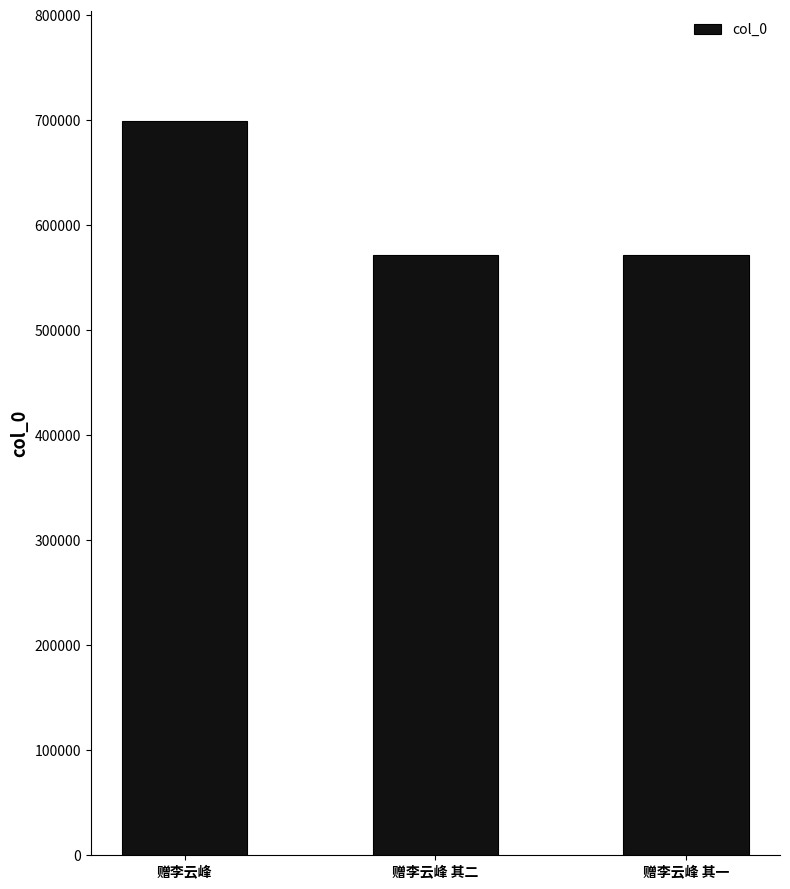

What is the average value?

614377